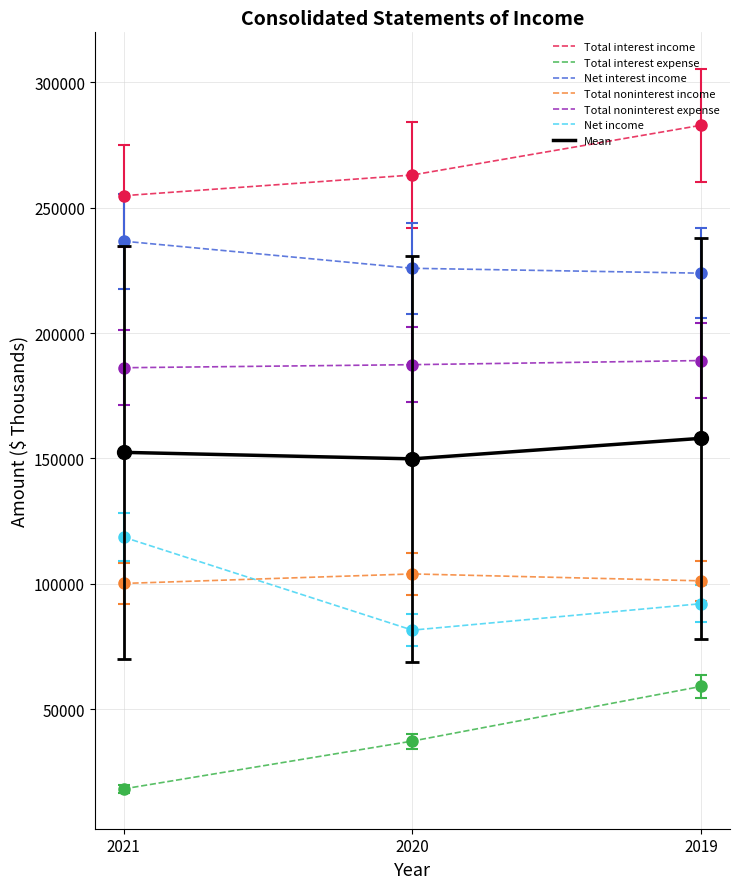

What is the maximum value for Total interest expense?

59011.0